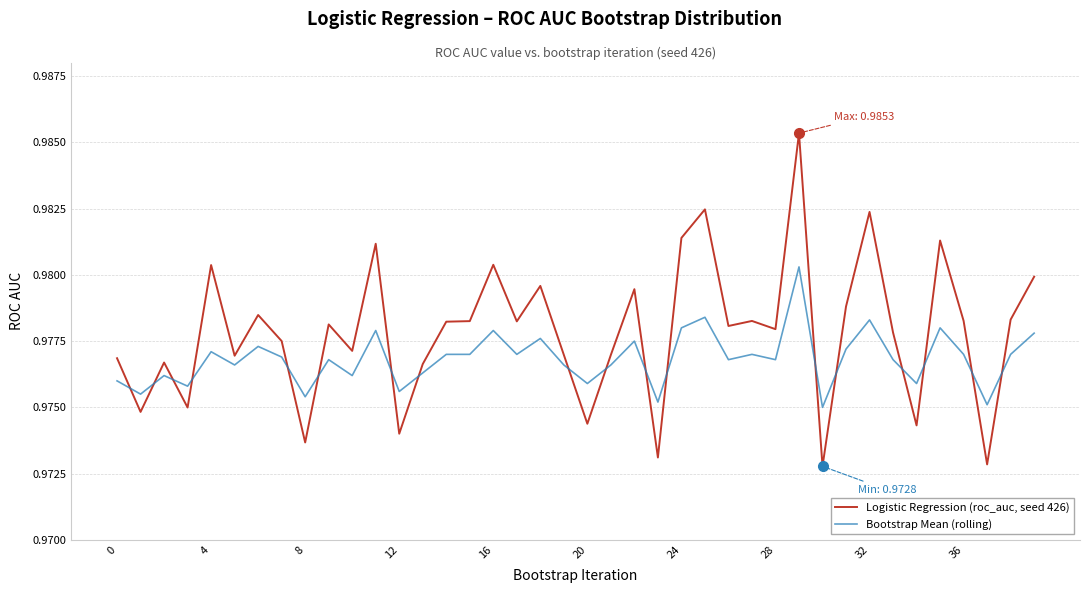

Count the number of data series in this chart.

2